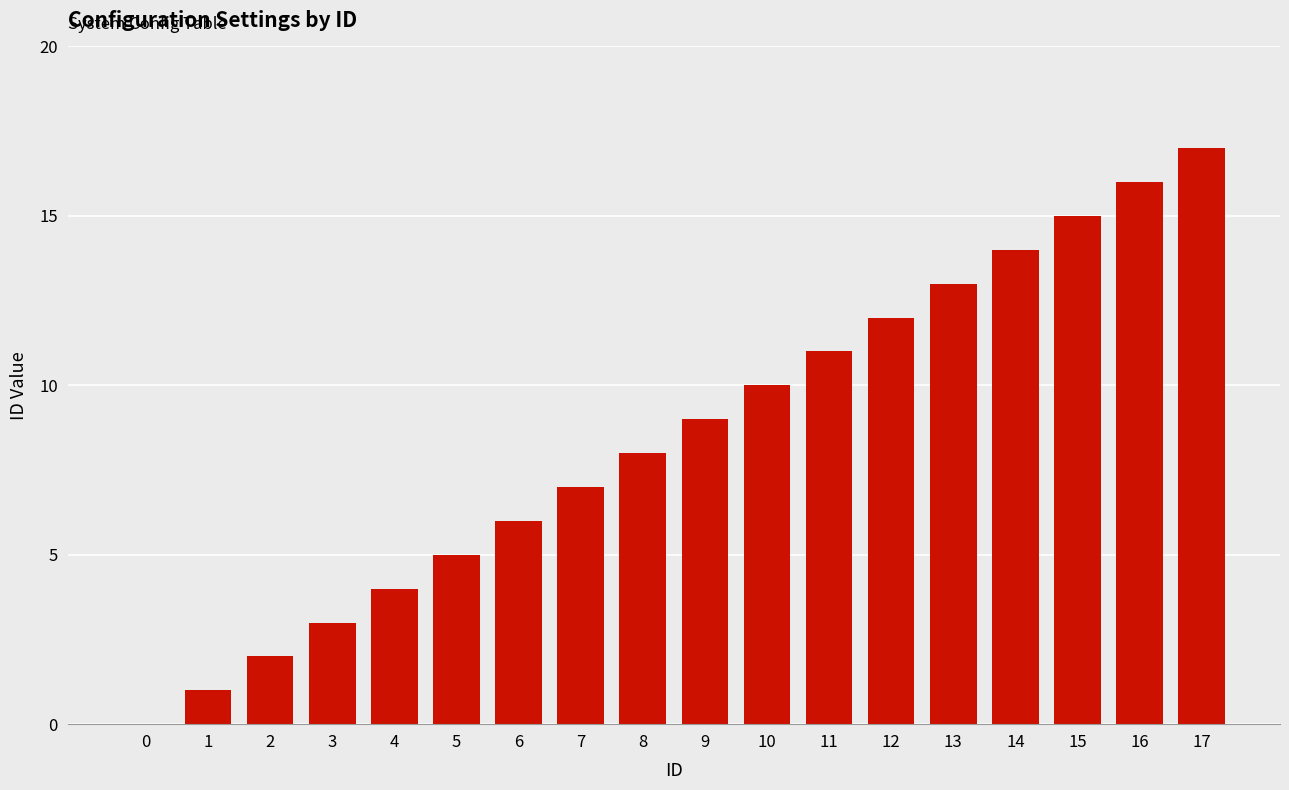

What is the greatest value displayed?

17